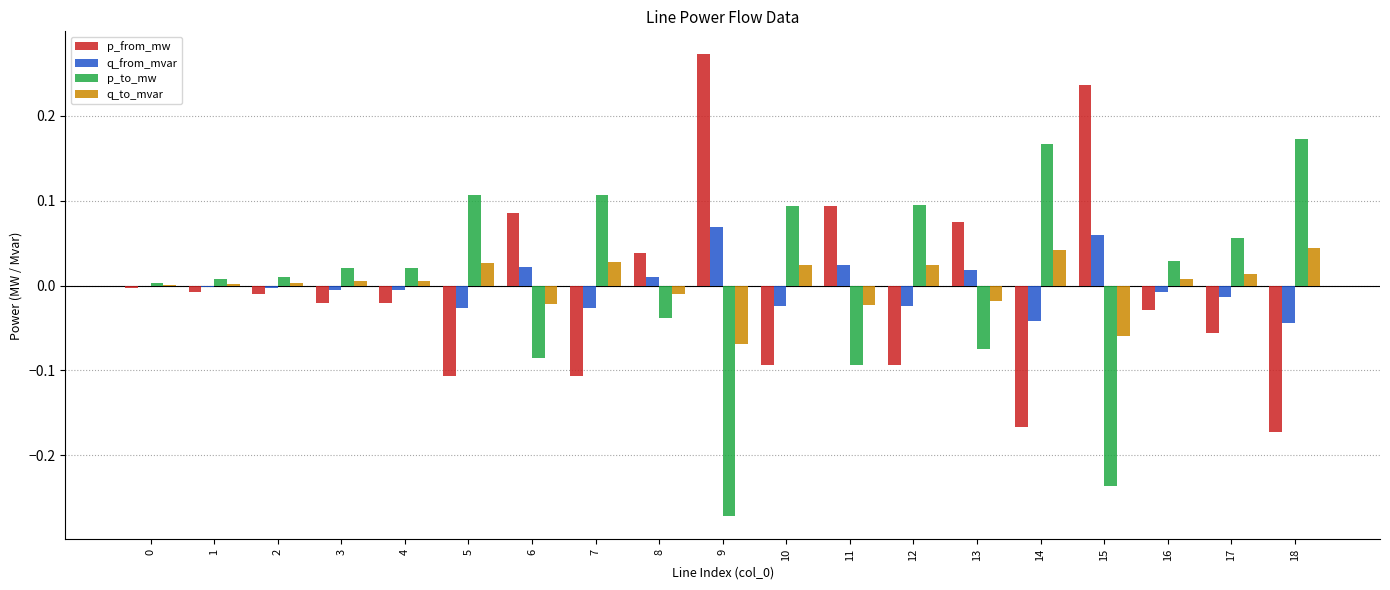

At which label does p_from_mw reach its peak?

9